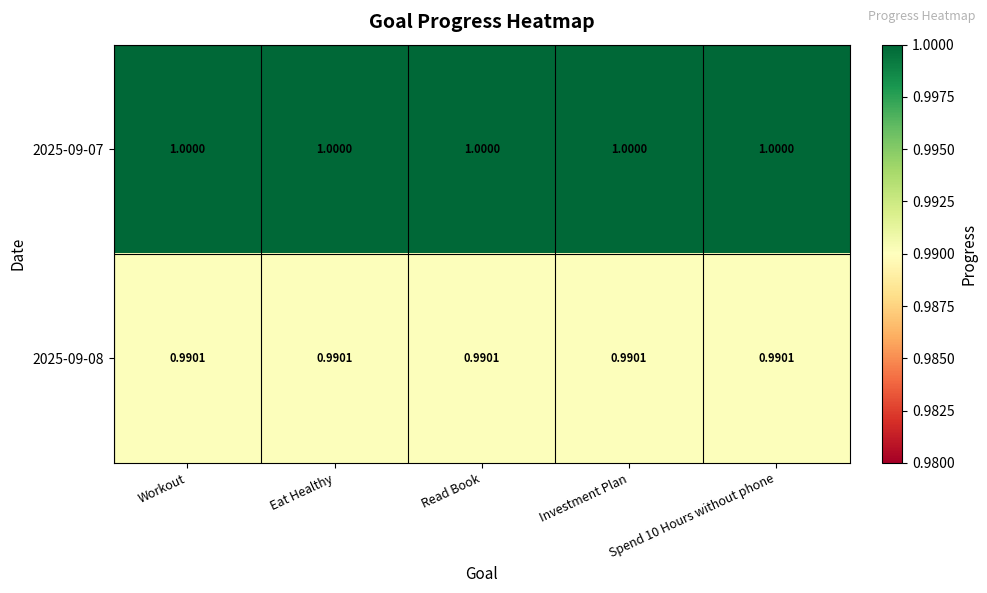

Count the number of categories in the chart.

5